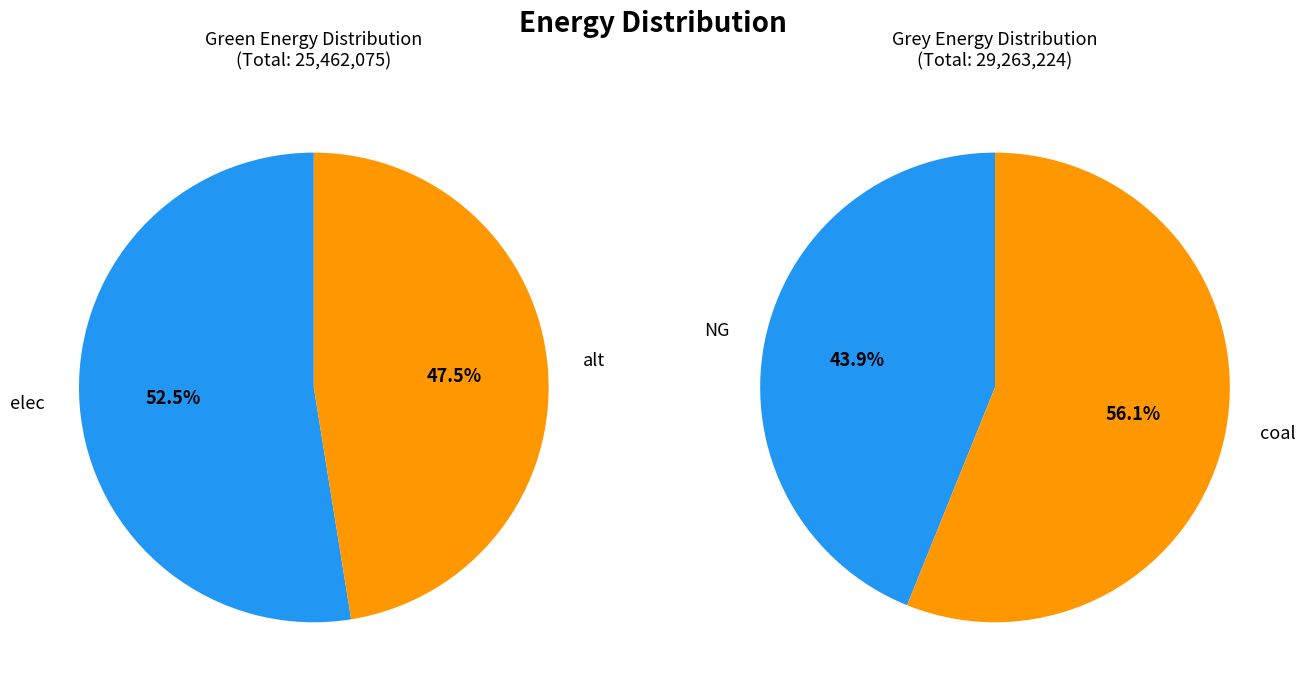

To the nearest percent, what percentage of the pie is 0?

53%